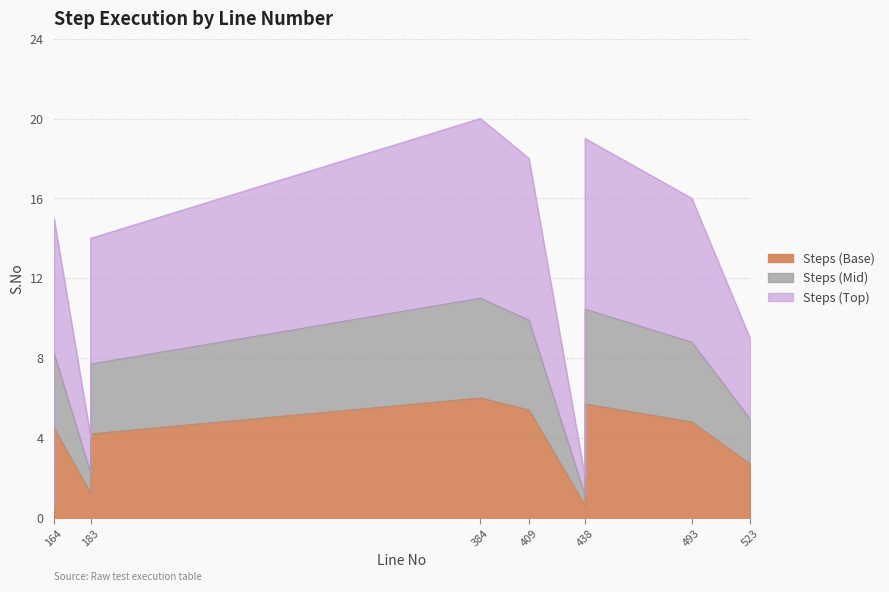

What is the ratio of the value at 438 to the value at 523?

2.1